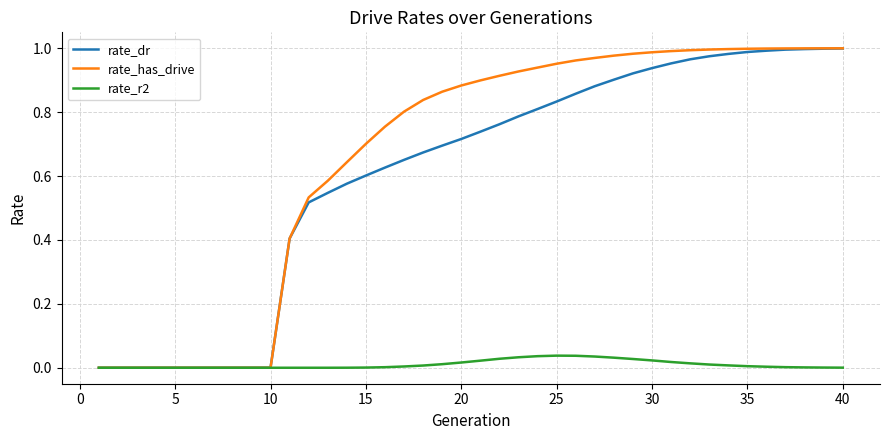

Which series has the widest spread of values?

rate_has_drive